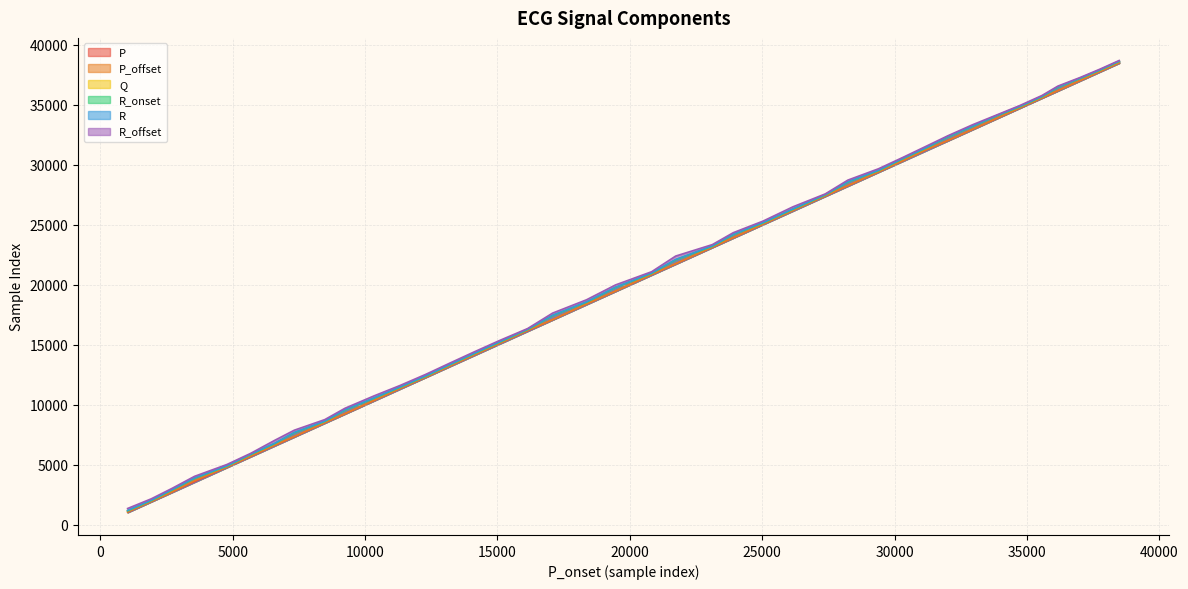

At how many categories does at least one series exceed 18912?

21